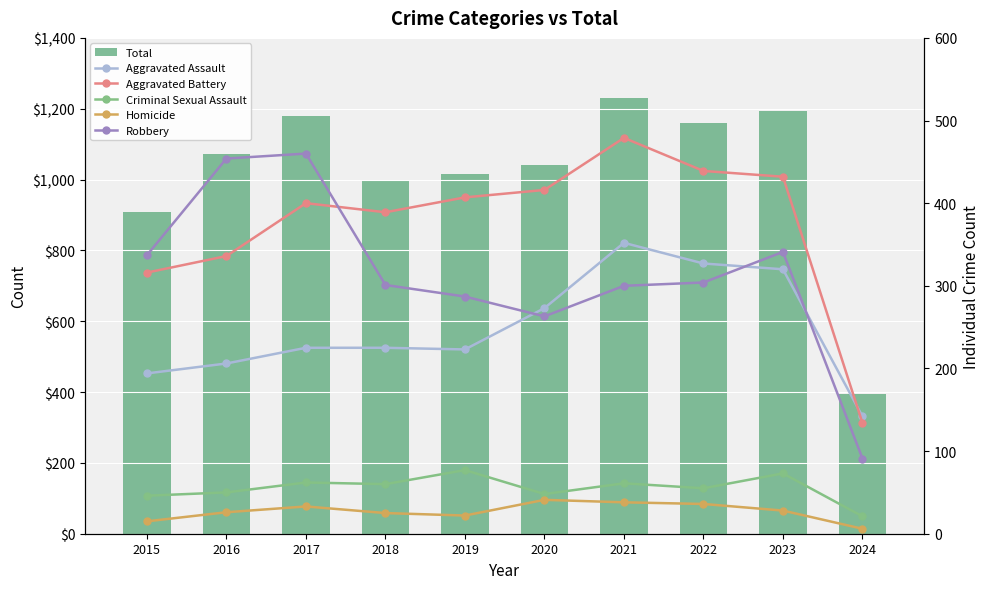

What is the sum of the Homicide values at 2023 and 2020?

69